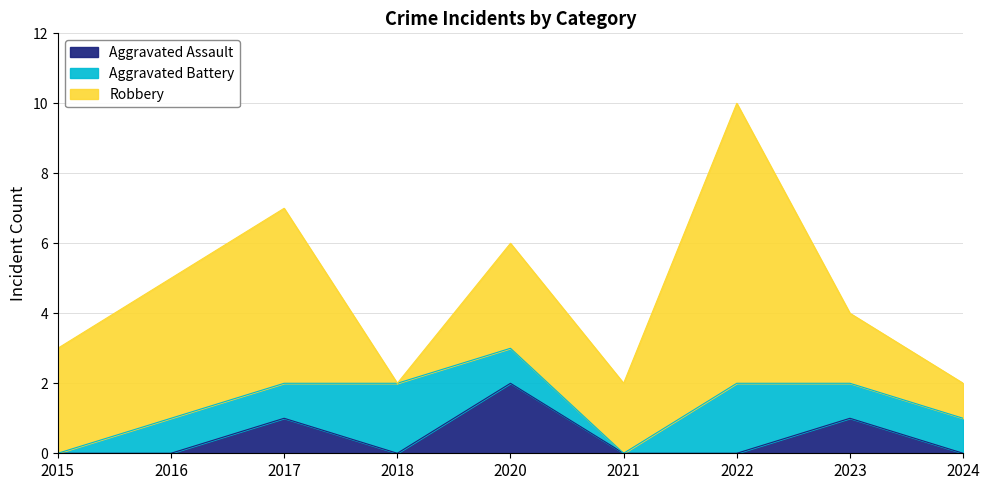

What is the value of the Robbery point at the 6th from the left?

2